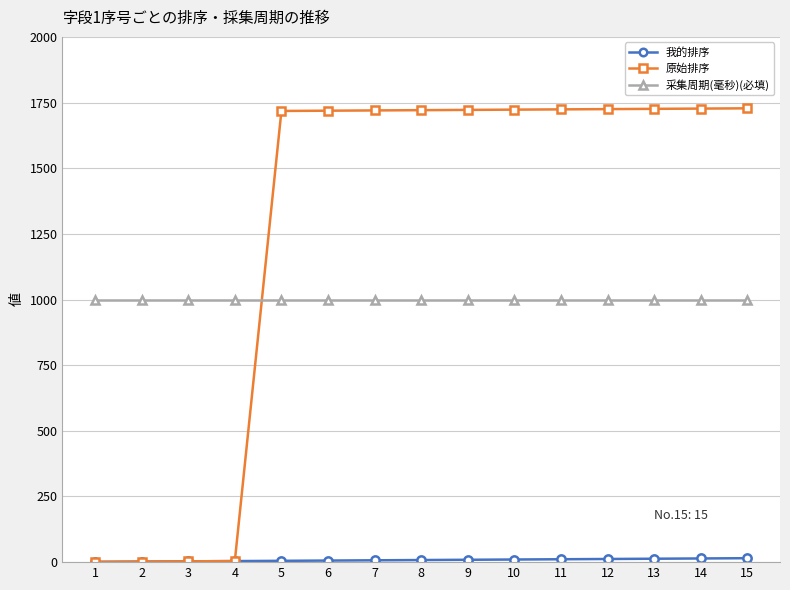

Between which two adjacent categories do 原始排序 and 采集周期(毫秒)(必填) first intersect?

4 and 5